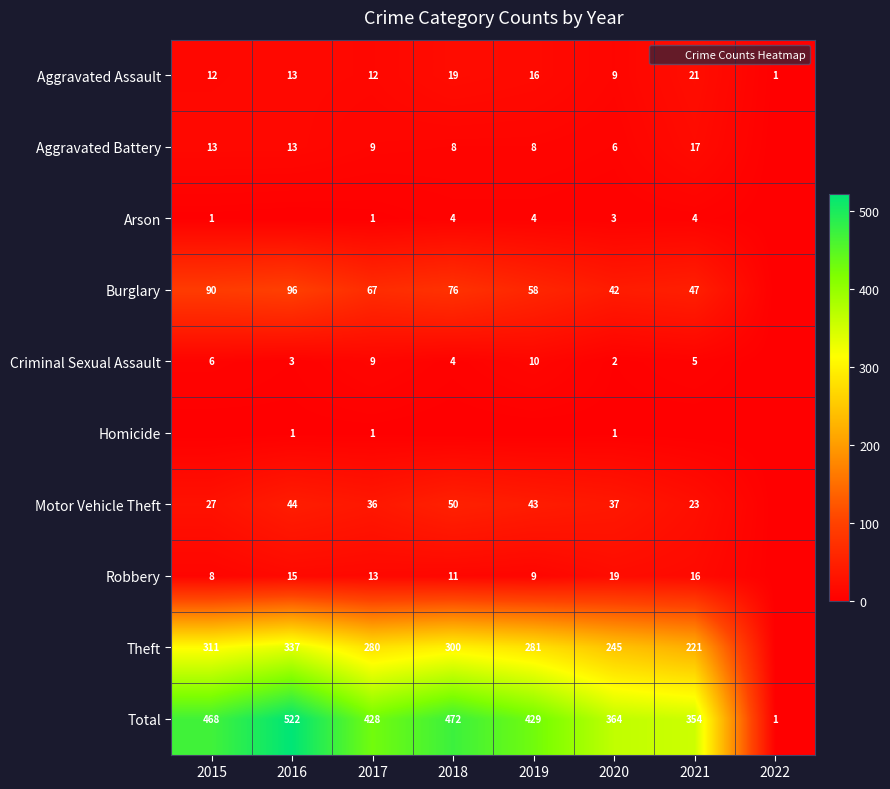

List the series in order of their peak value, highest first.

Total, Theft, Burglary, Motor Vehicle Theft, Aggravated Assault, Robbery, Aggravated Battery, Criminal Sexual Assault, Arson, Homicide